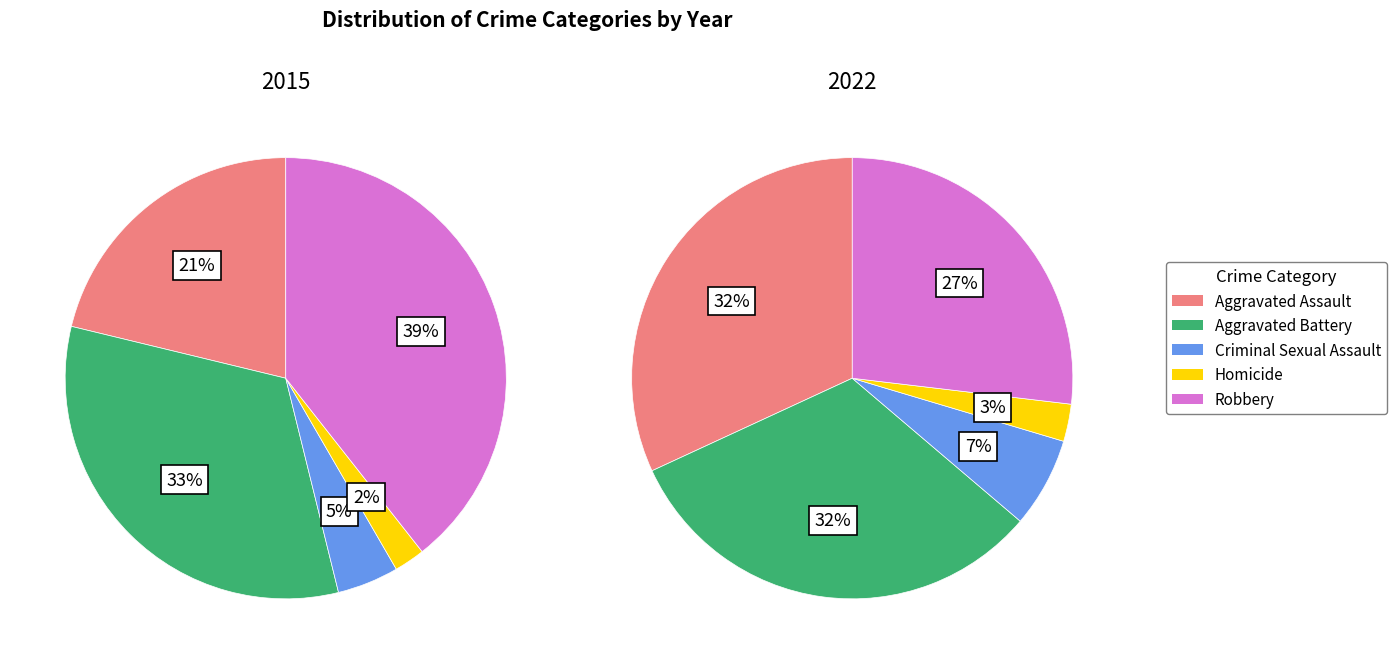

Do Criminal Sexual Assault and Aggravated Battery together represent more than half of the pie?

No